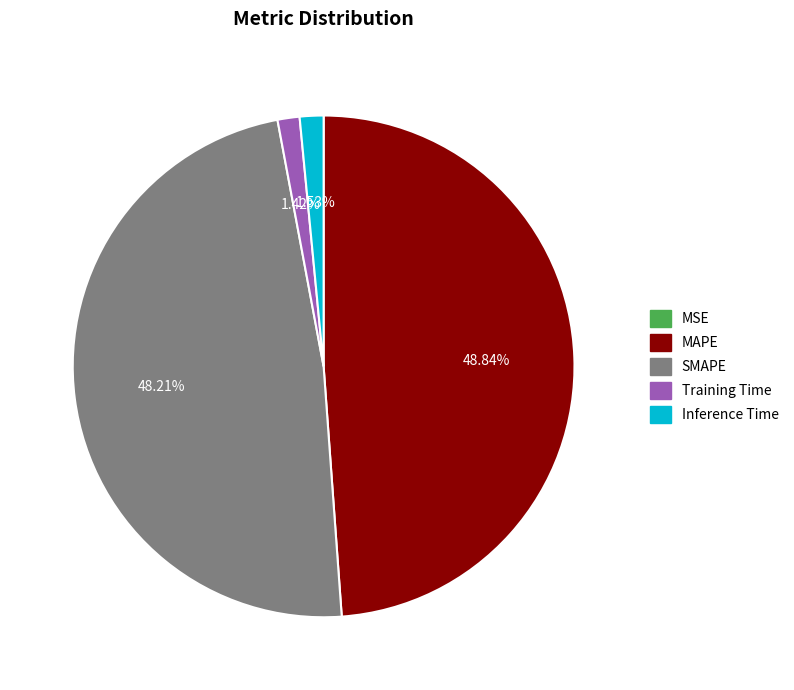

Does Training Time account for over 50% of the chart?

No